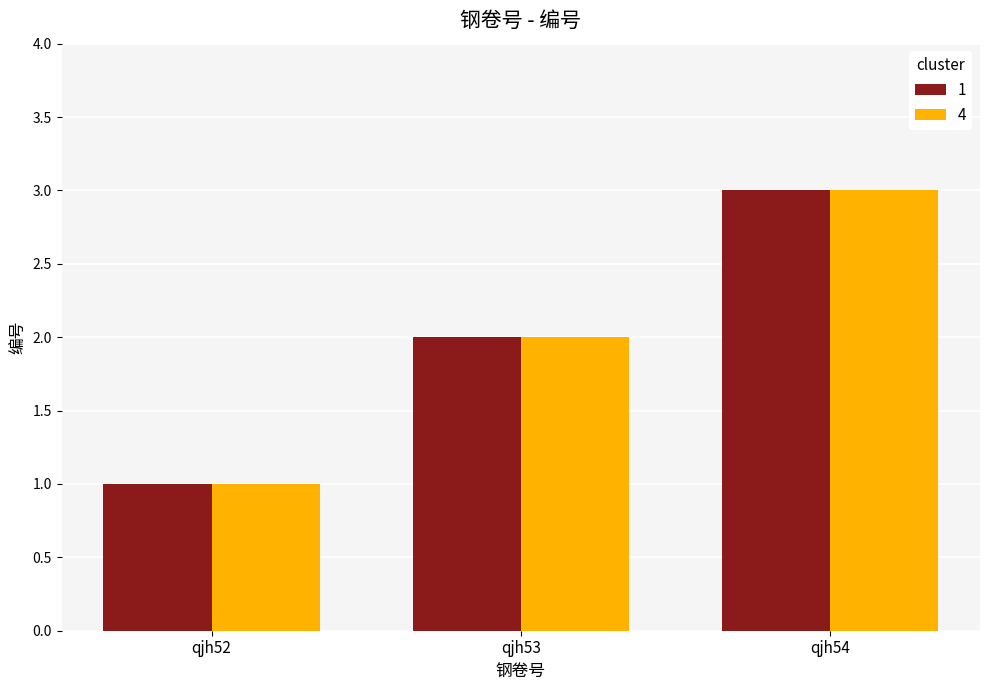

True or false: 4 has a value of 1 at qjh53.

False